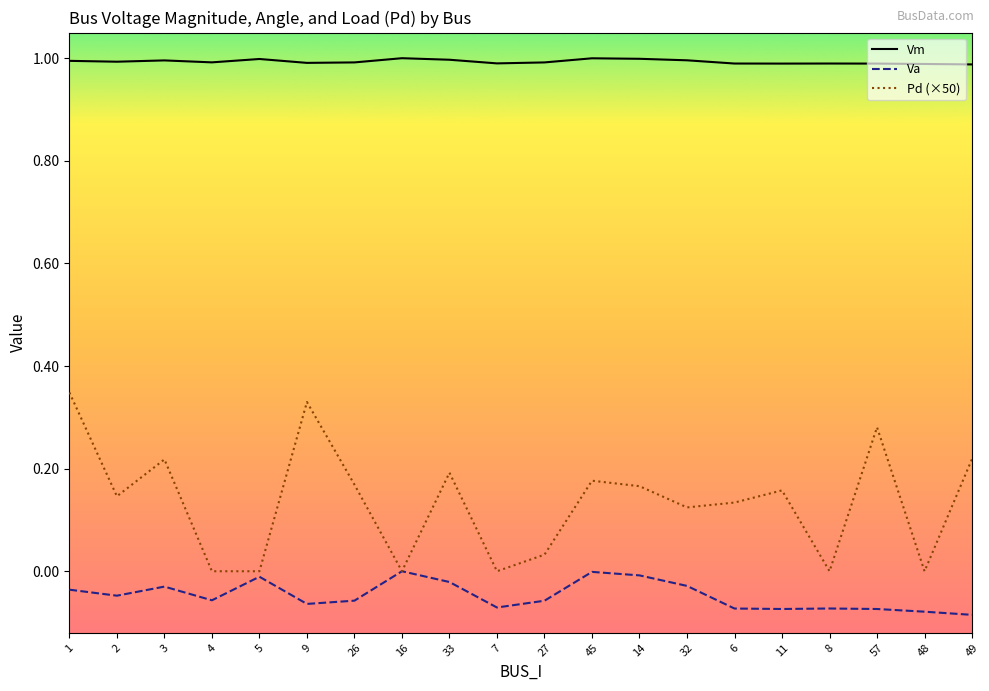

Is it true that Vm equals 1.0 at 26?

True